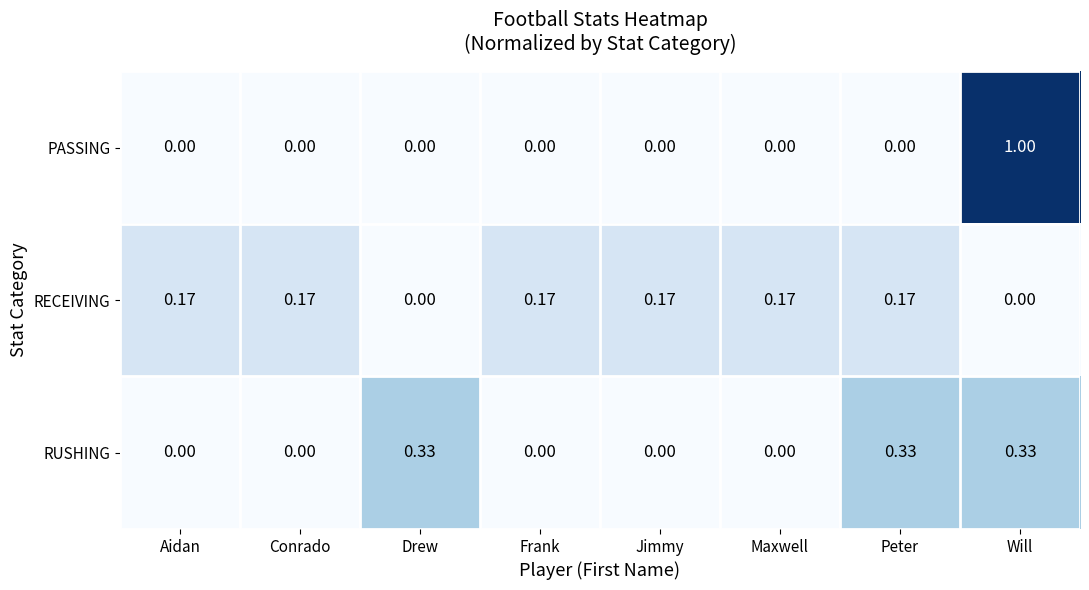

At which category is the sum across all series the highest?

Will